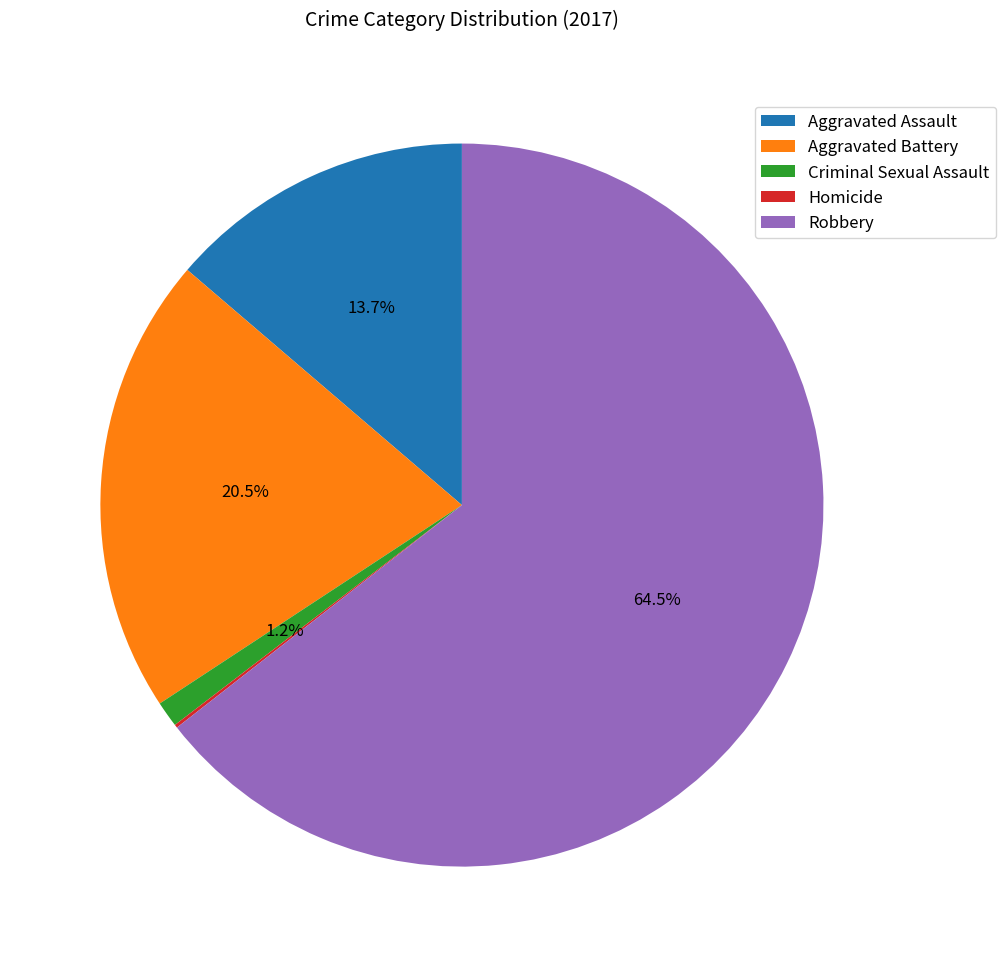

Which slice is the largest?

Robbery